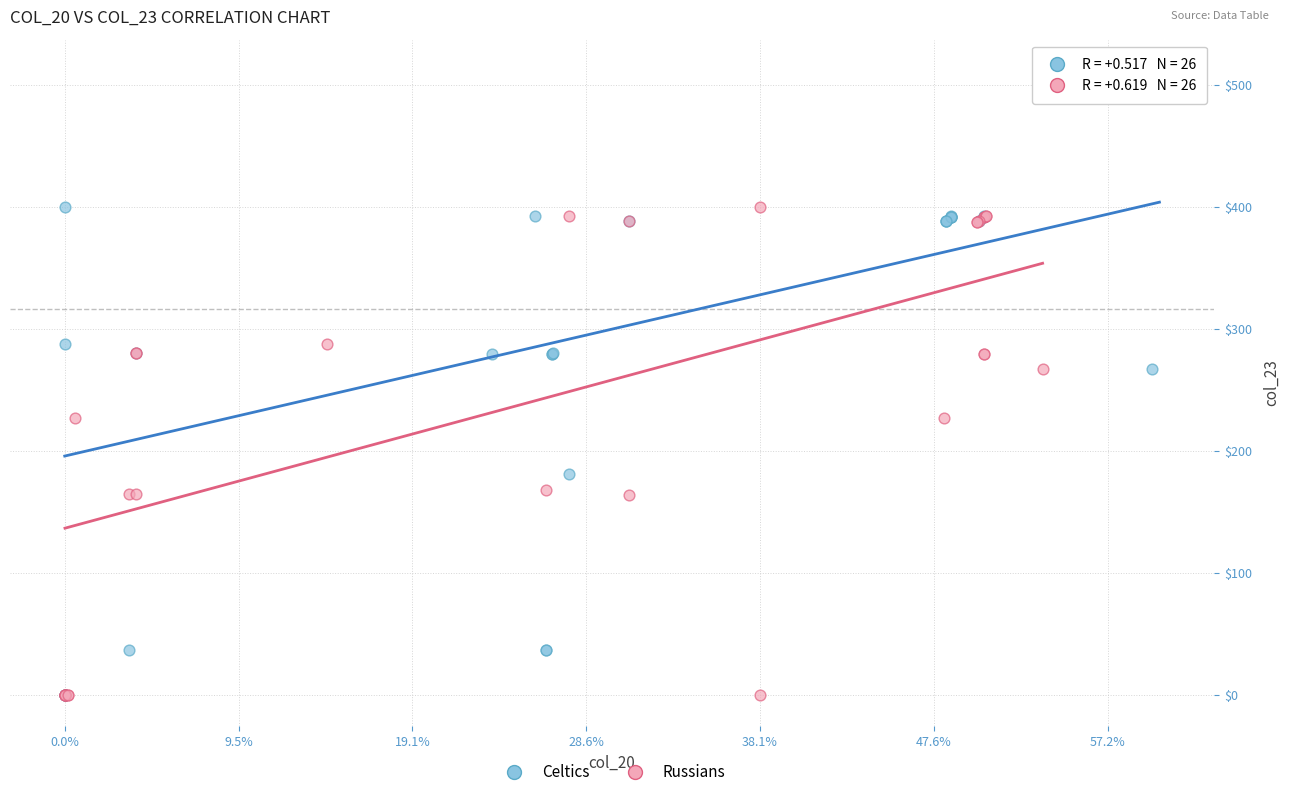

Which series contains the highest Y value?

Celtics